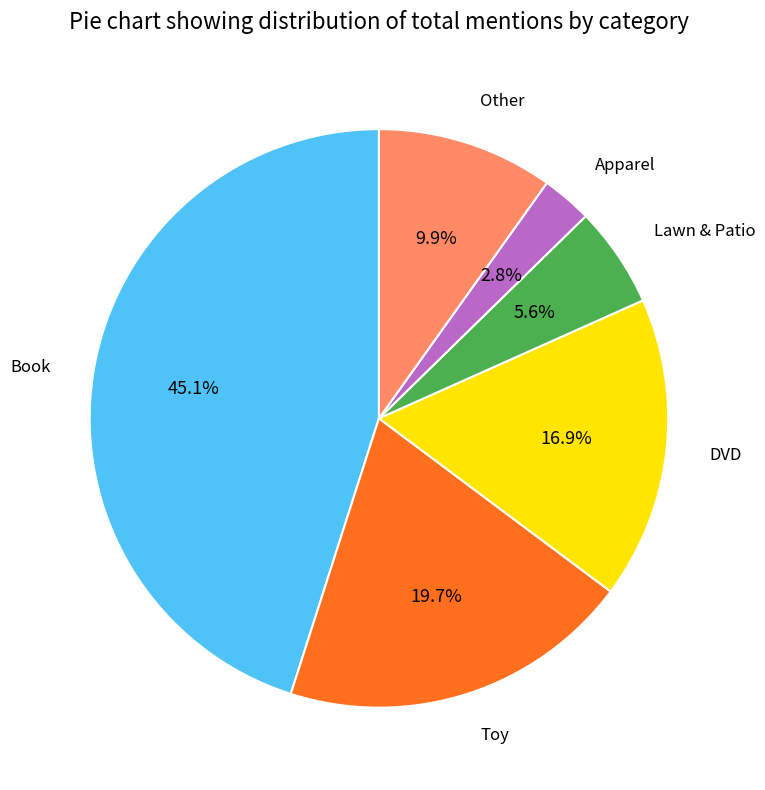

Count the number of slices in the pie.

6